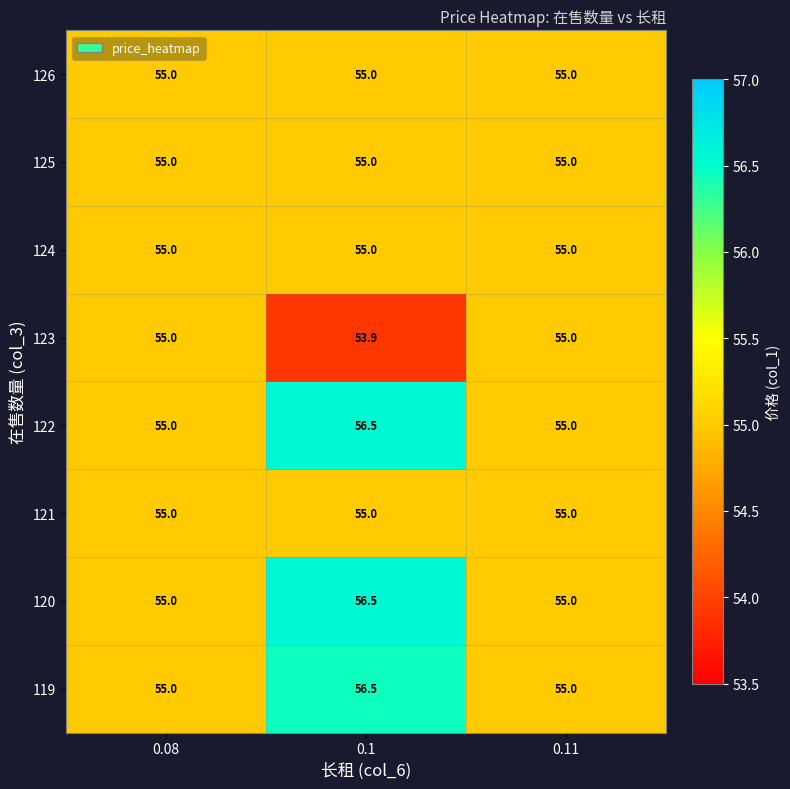

The value of 120 at 0.11 is 20.5. True or false?

False